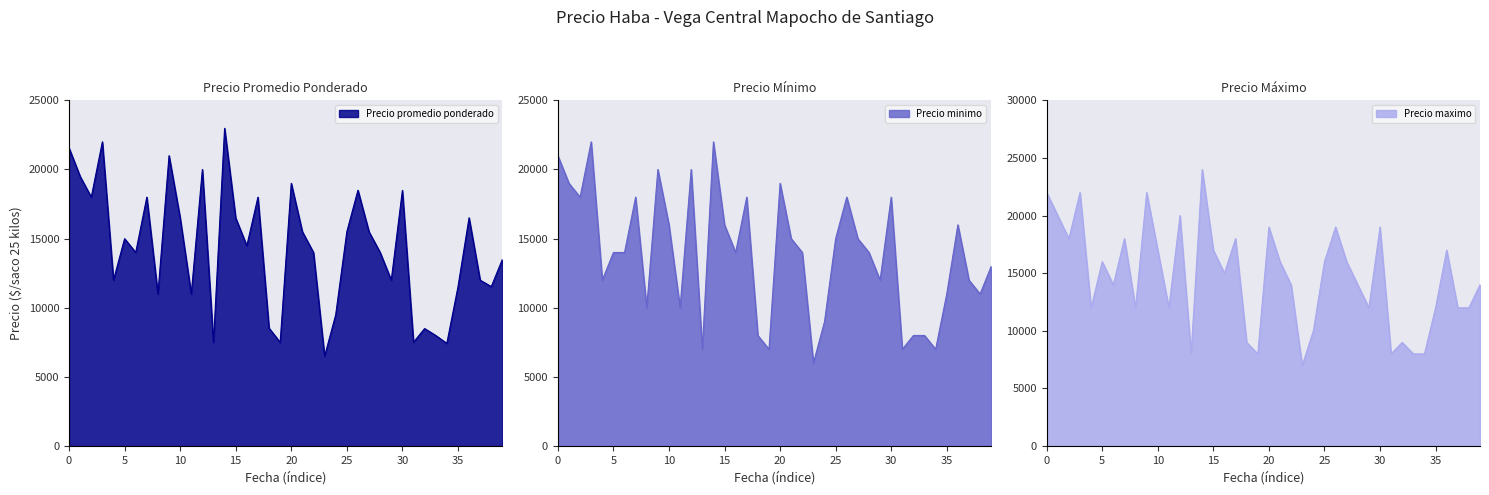

Rank the series by their maximum value, from lowest to highest.

Precio minimo, Precio promedio ponderado, Precio maximo